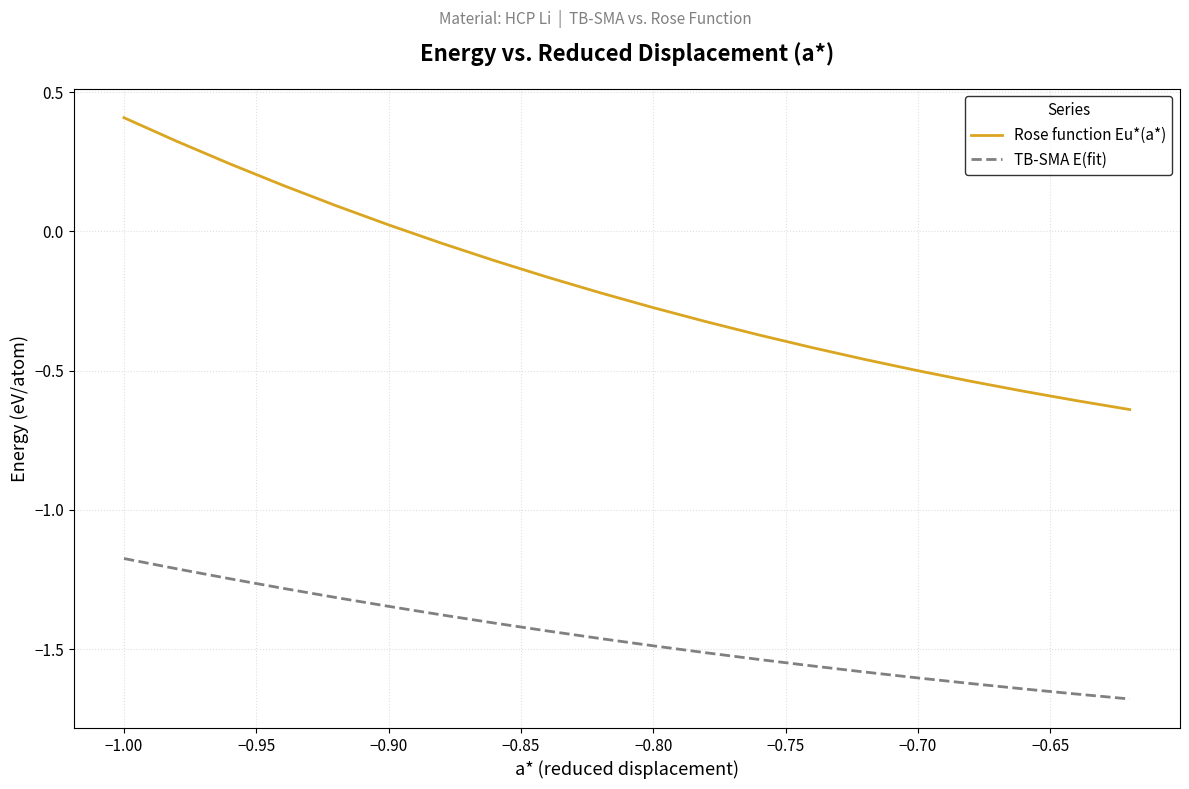

List the series in order of their peak value, lowest first.

TB-SMA E(fit), Rose function Eu*(a*)